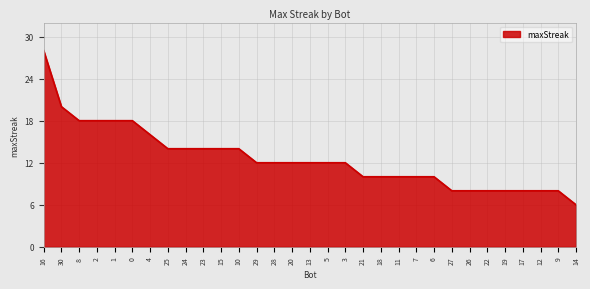

What position from the right is 4?

25